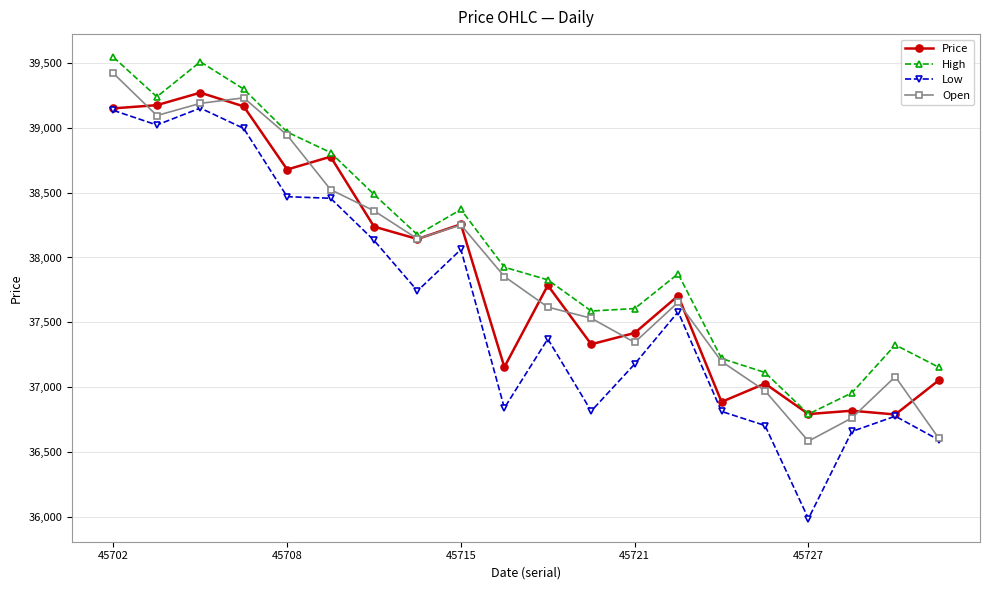

What is the smallest value displayed?

35987.1